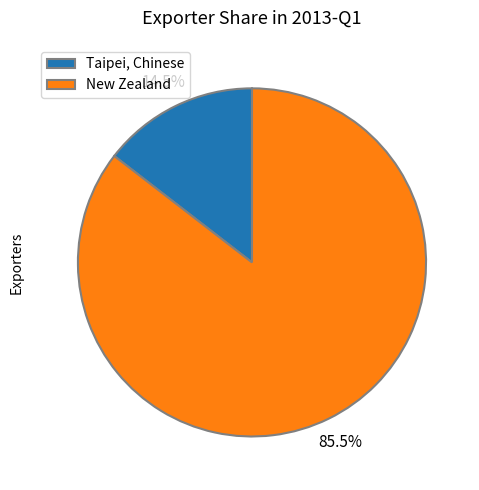

What is the largest slice in the pie chart?

New Zealand